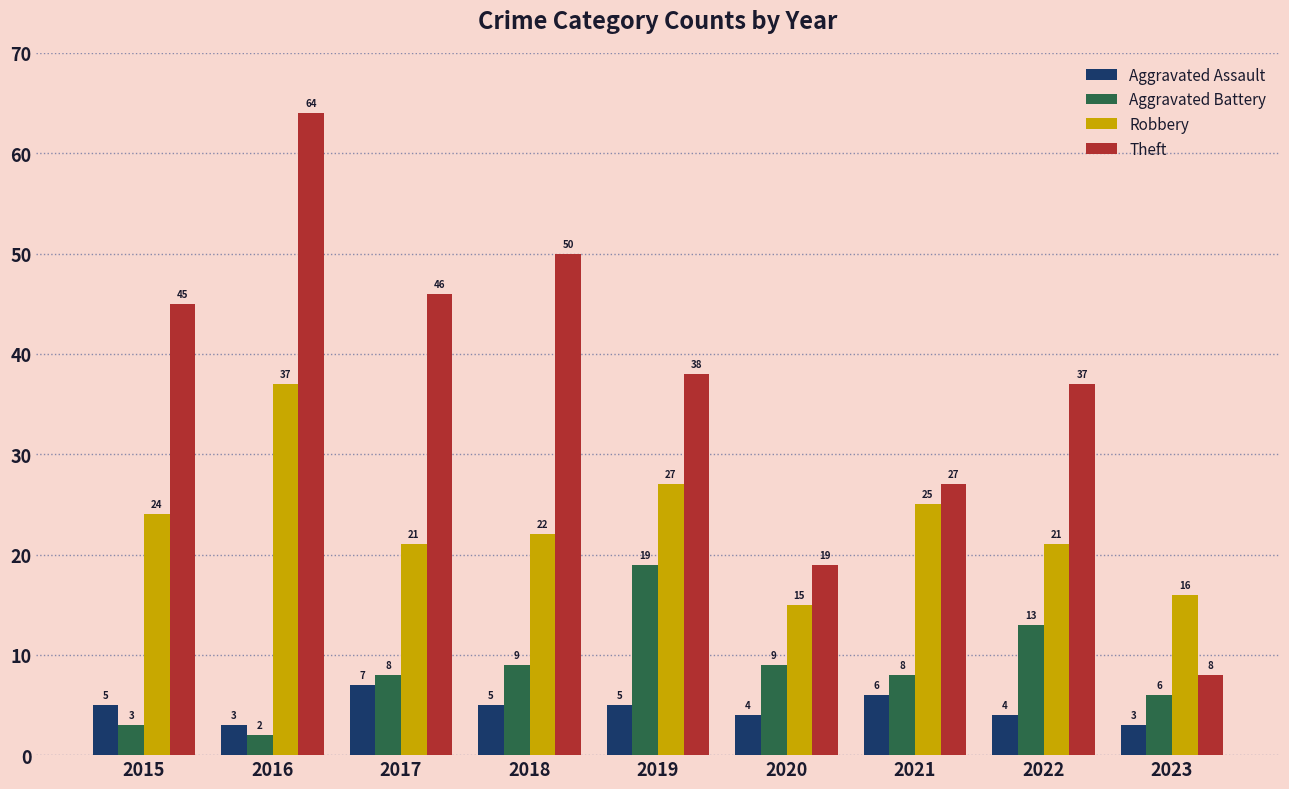

True or false: Aggravated Battery has a value of 4 at 2022.

False